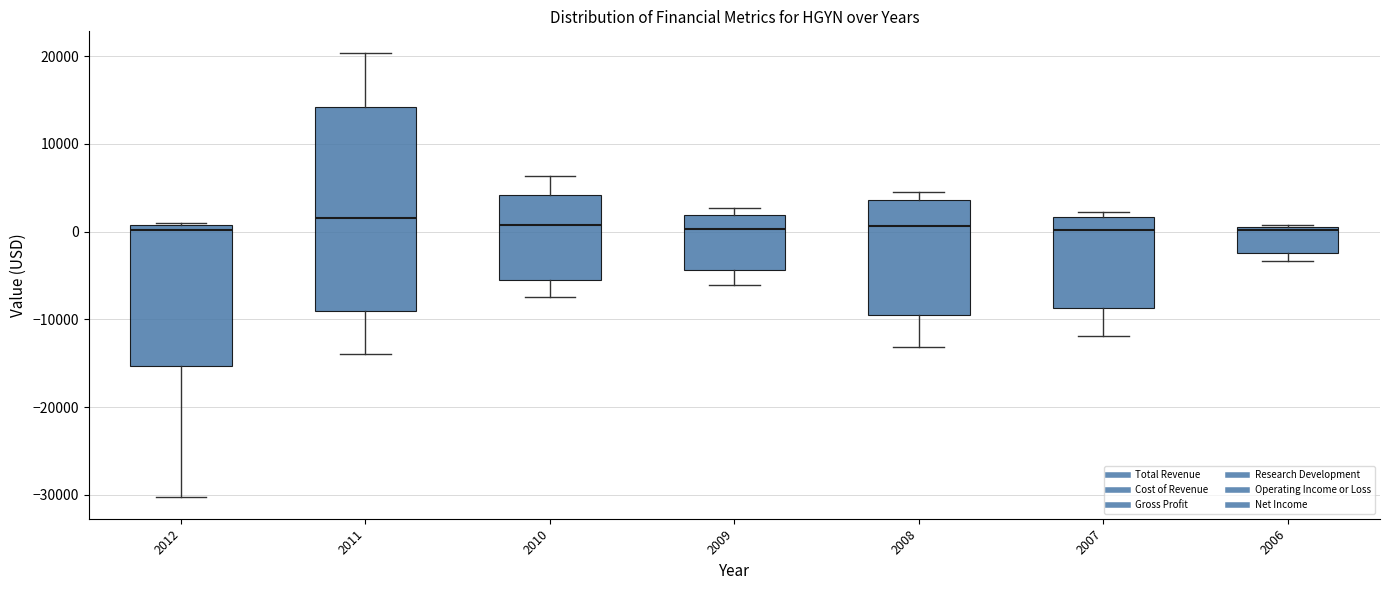

Where is the lower edge of the box at x = 2012 on the y-axis? The values are not printed on the chart, so give them approximately, as read against the axis.

-15000